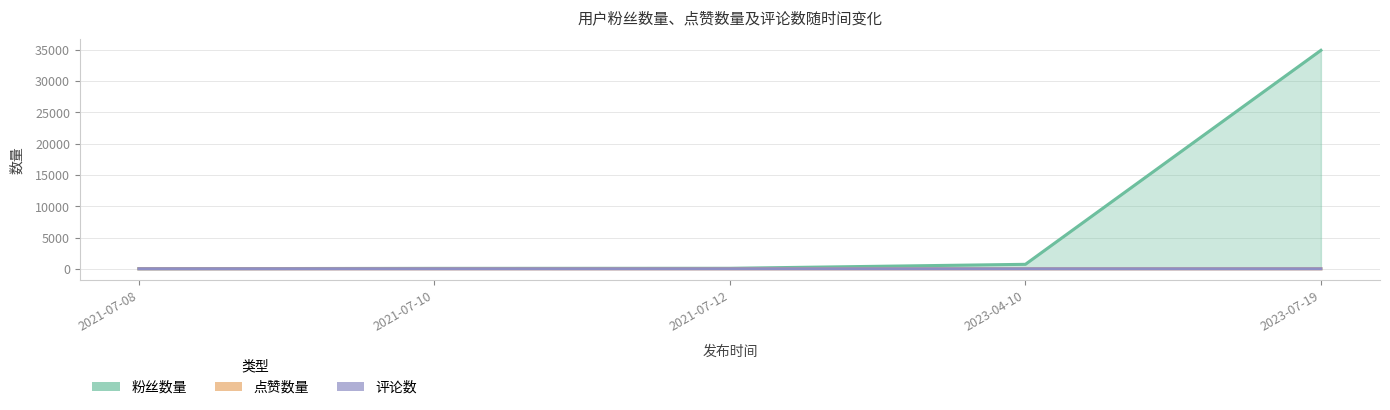

At which category is the sum across all series the highest?

2023-07-19